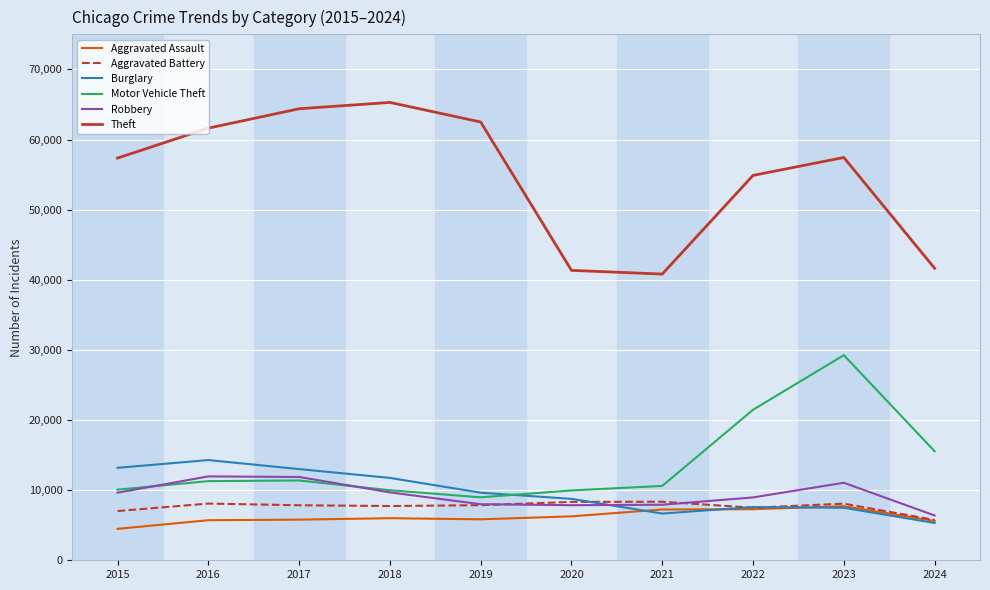

What is the total value across all series at 2015?

101740